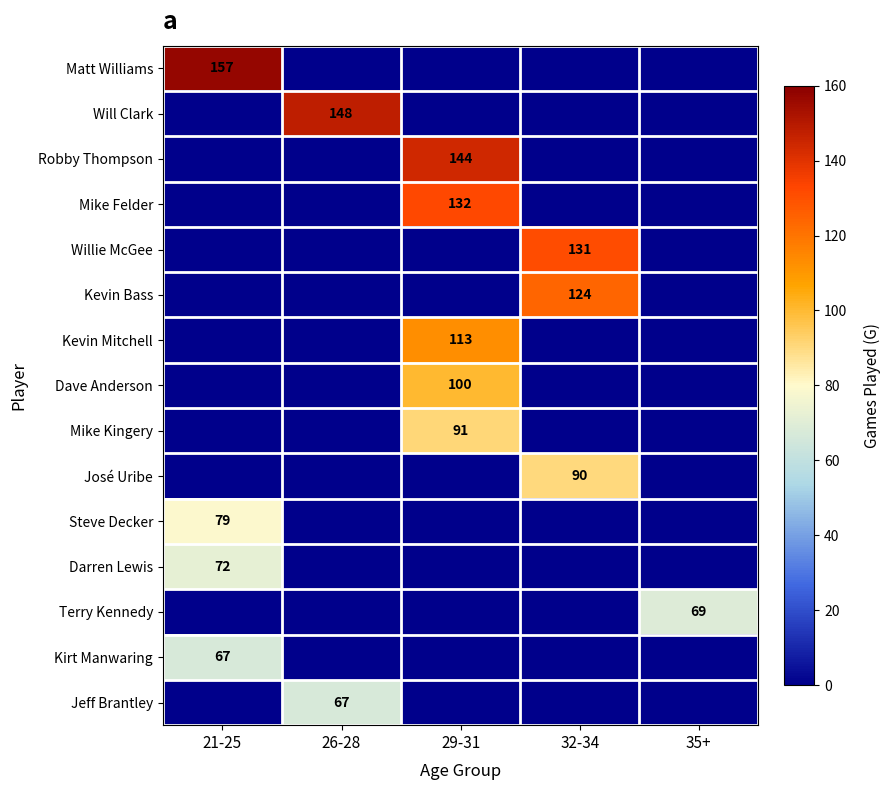

Is it true that Terry Kennedy equals 69 at 35+?

True